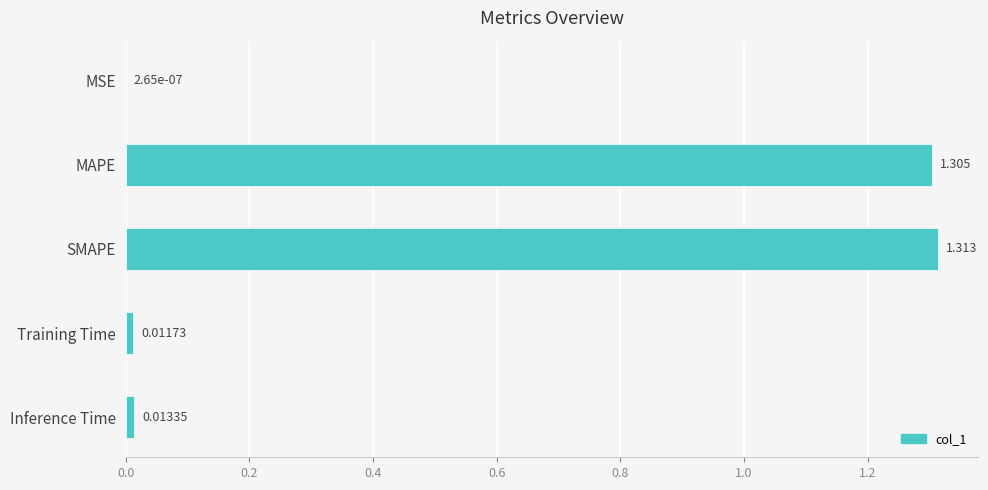

Which has a higher value, MSE or Training Time?

Training Time